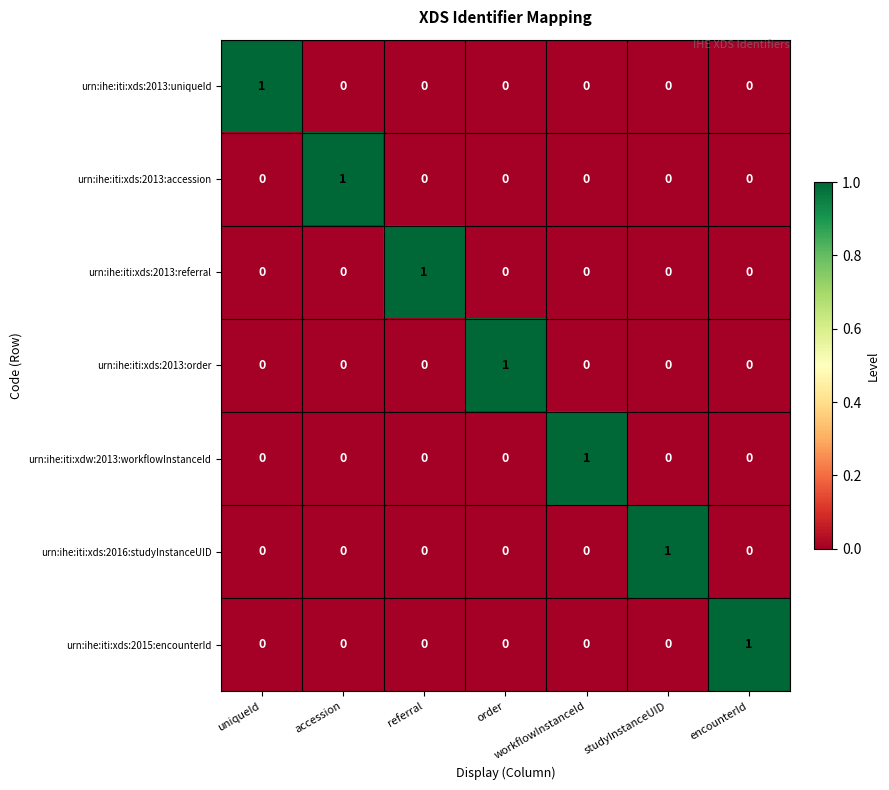

At how many categories does at least one series exceed 0?

7